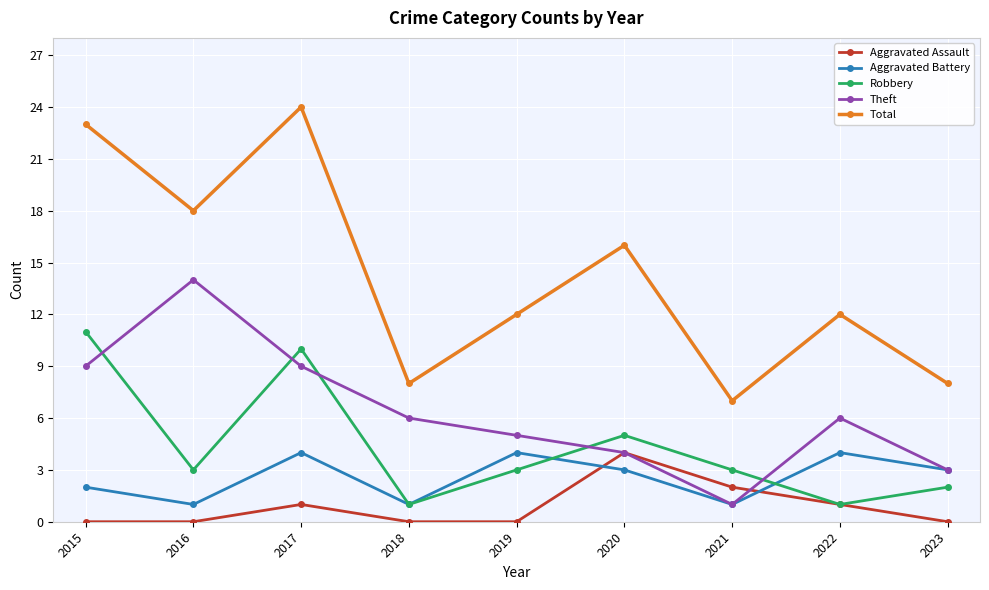

How many values in the Aggravated Battery series are below 3?

4